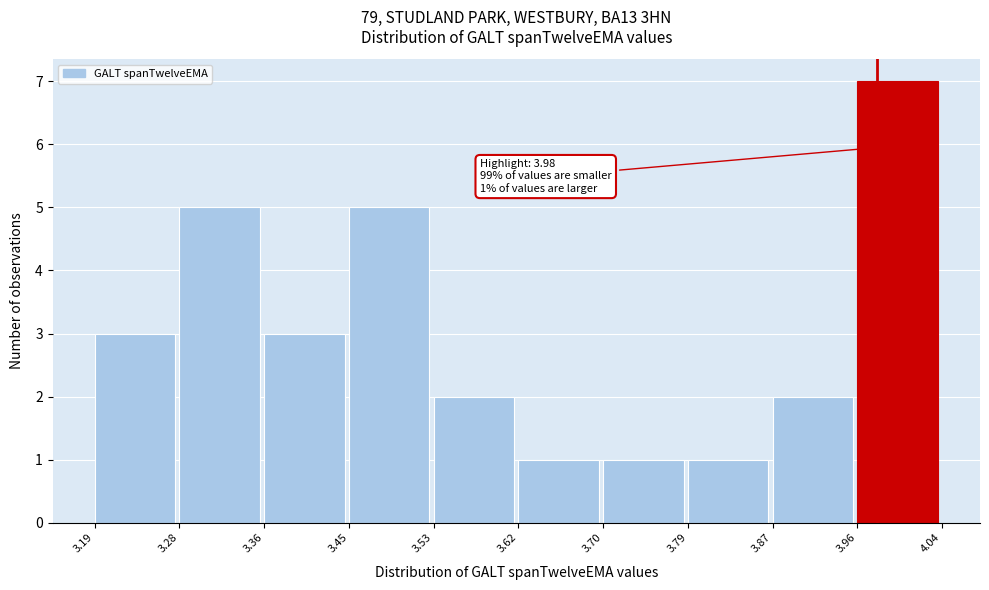

Which range on the x-axis has the tallest bar?

3.96 to 4.04